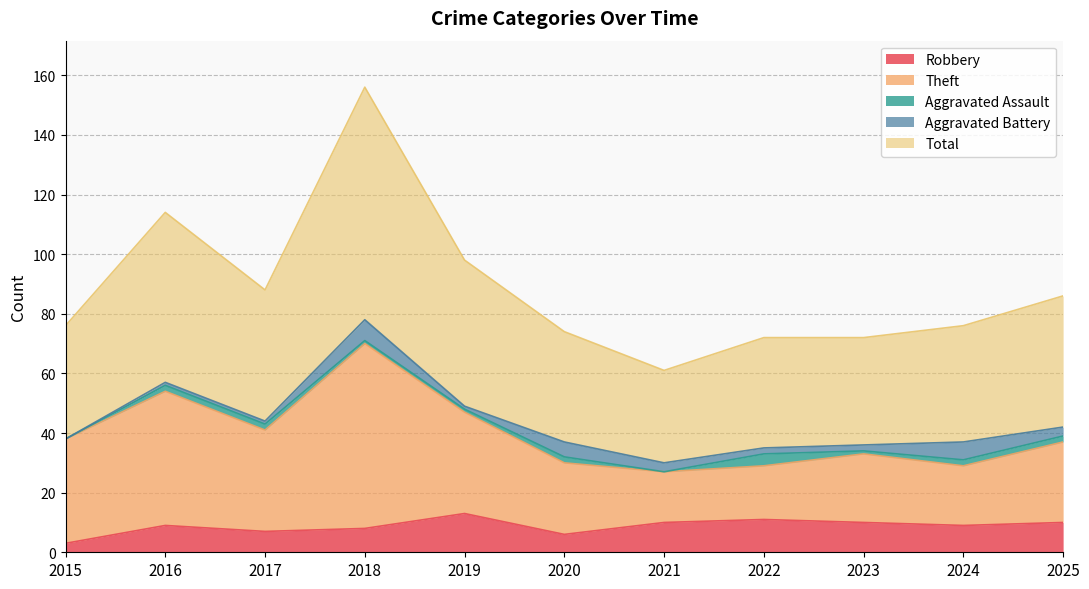

Is it true that Robbery equals 6 at 2020?

True